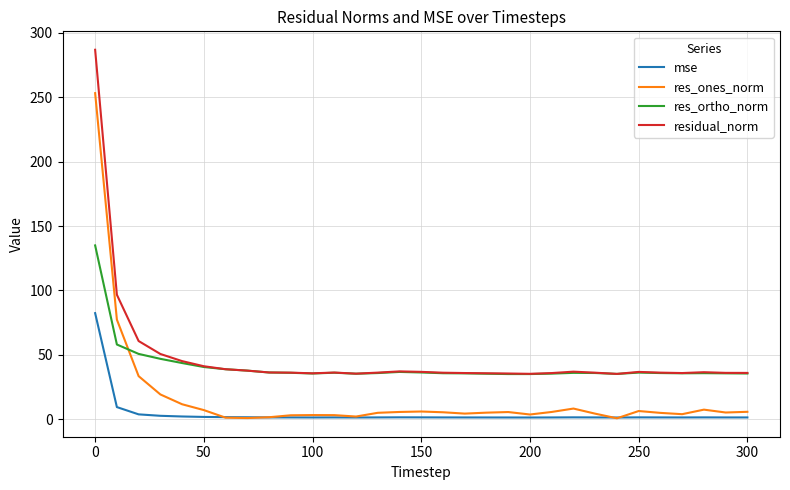

At how many categories does at least one series exceed 167?

1